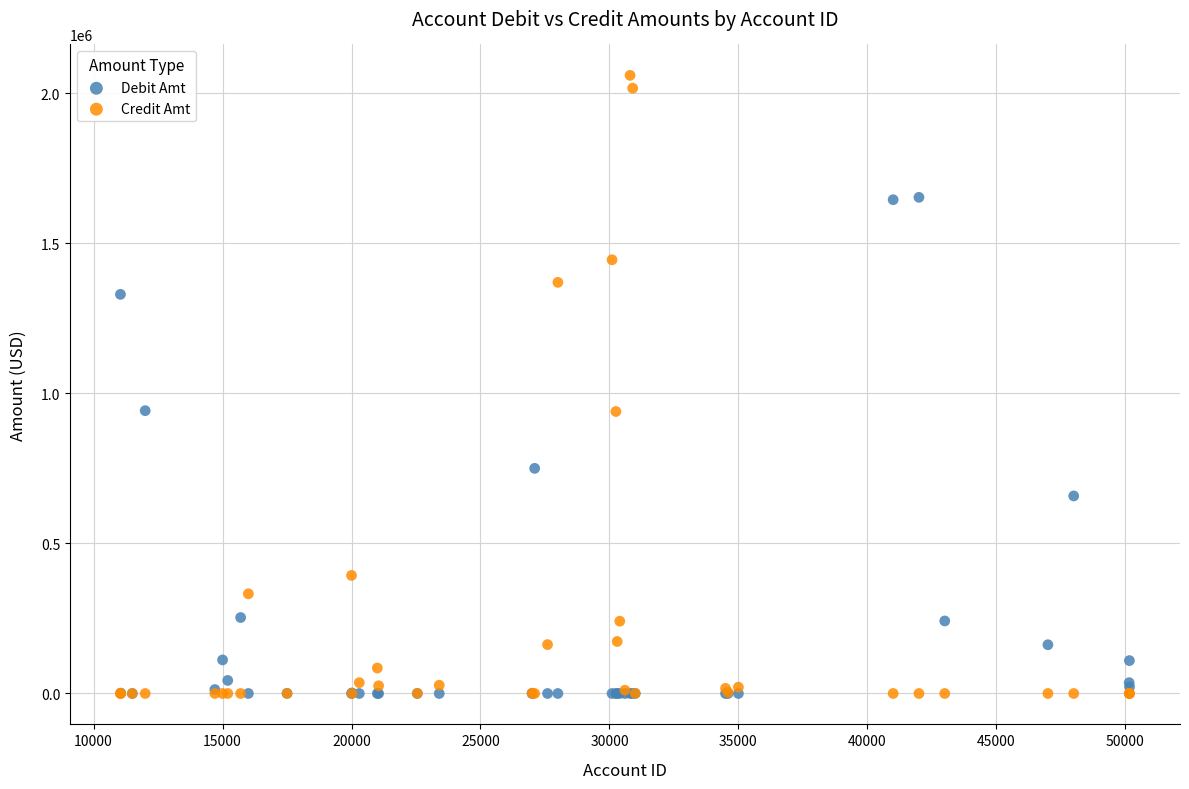

In the Debit Amt series, what Y value is closest to 826445?

750000.0